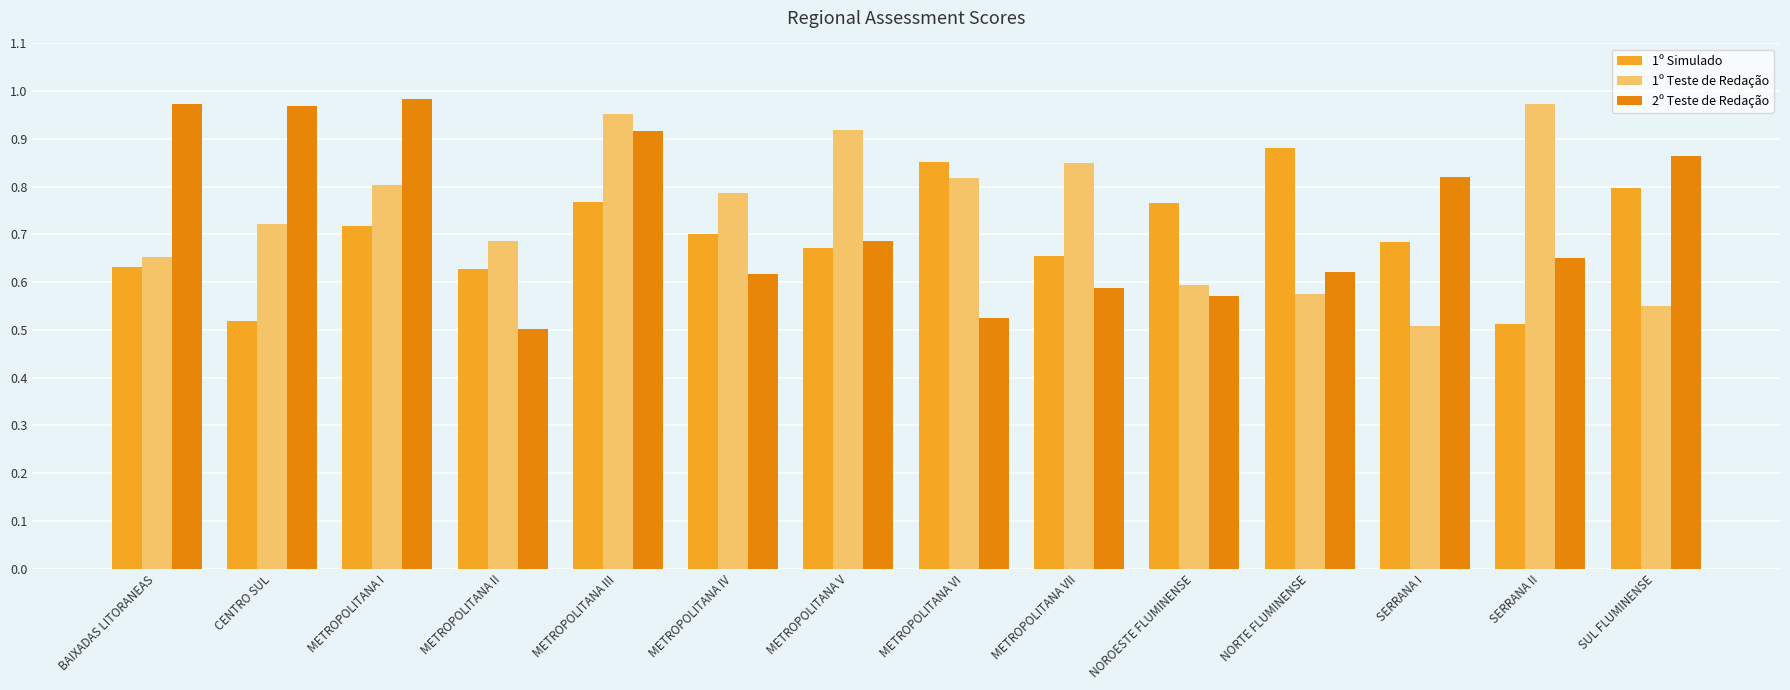

What is the total value across all series at METROPOLITANA VI?

2.2